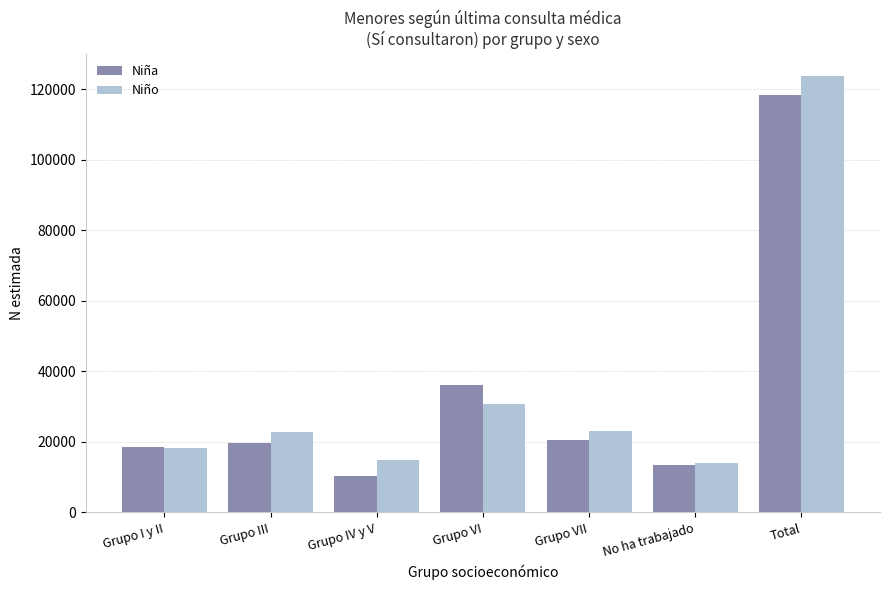

What is the highest value of the Niña series?

118480